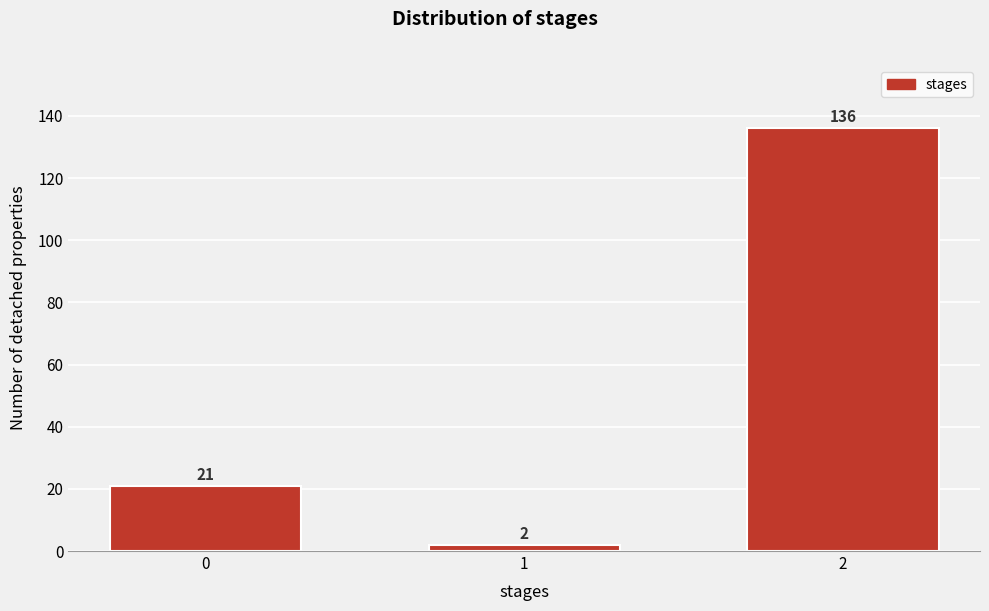

Reading left to right, list all the values displayed in this chart.

21	2	136